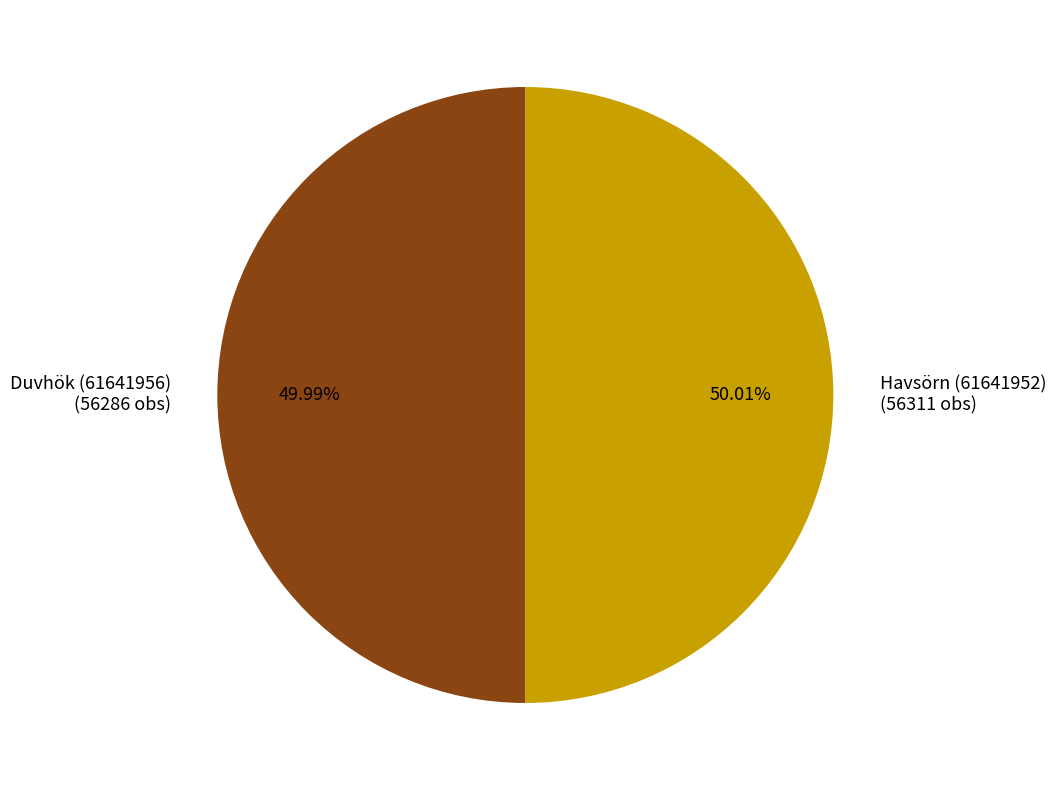

To the nearest percent, what portion does Duvhök (61641956) represent?

50%